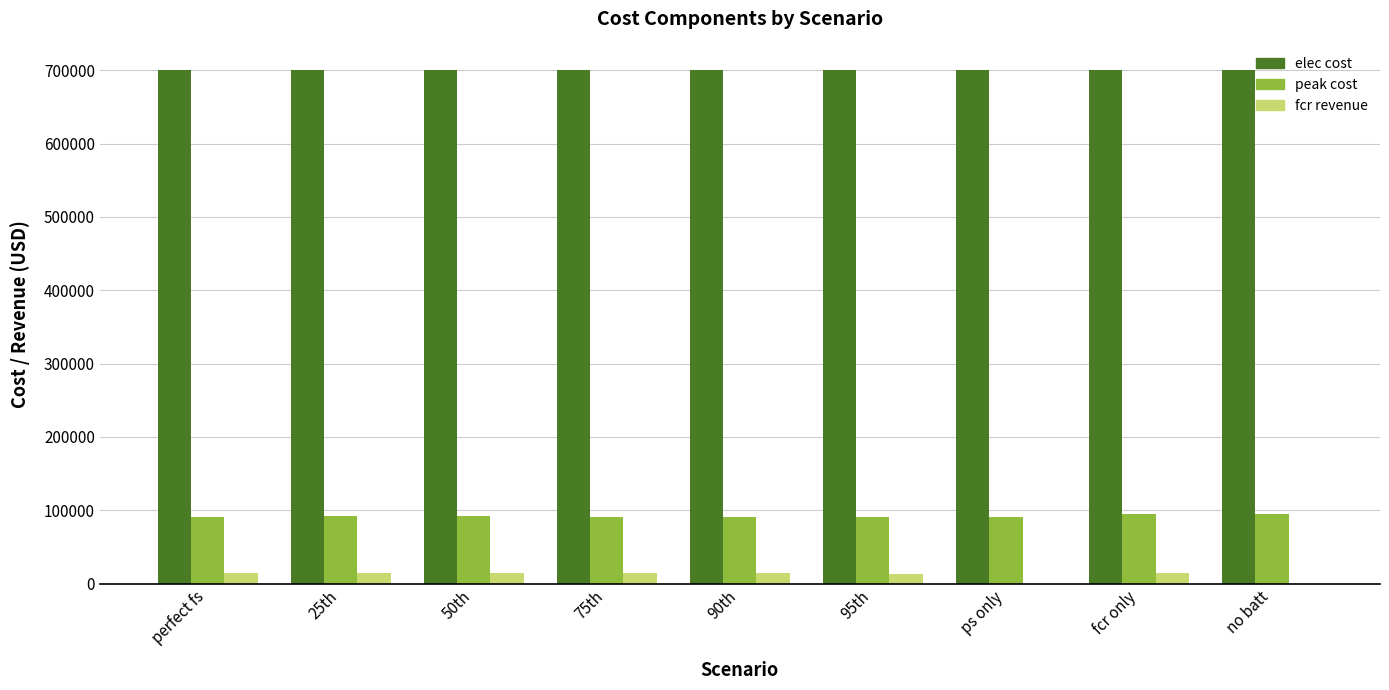

What is the sum of the peak cost values at fcr only and perfect fs?

186694.6